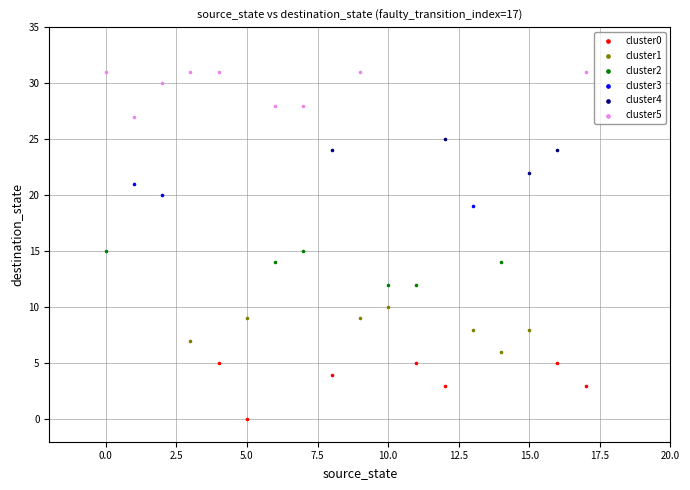

Which series reaches the maximum Y coordinate?

cluster5